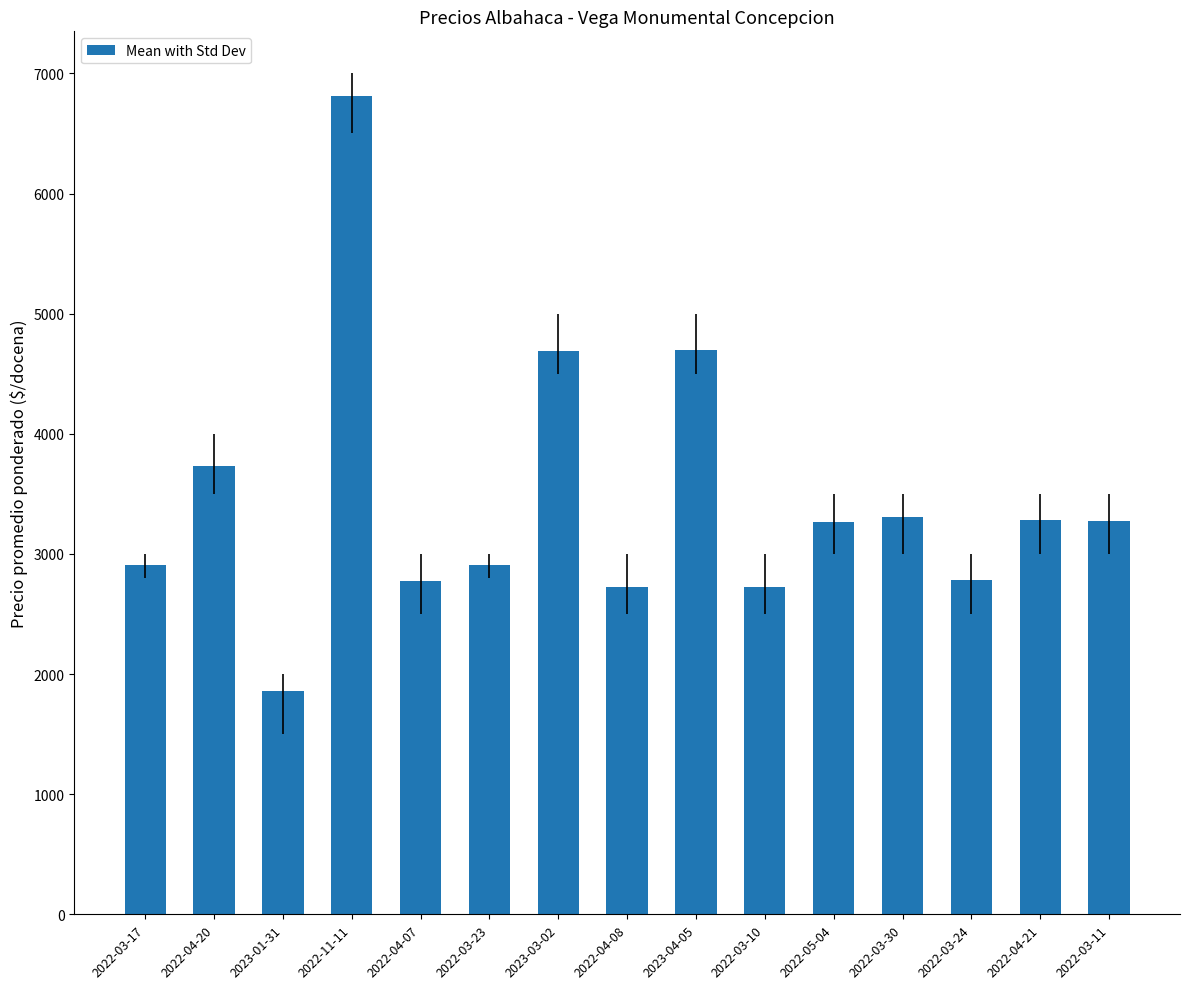

Which label corresponds to the smallest value in the chart?

2023-01-31